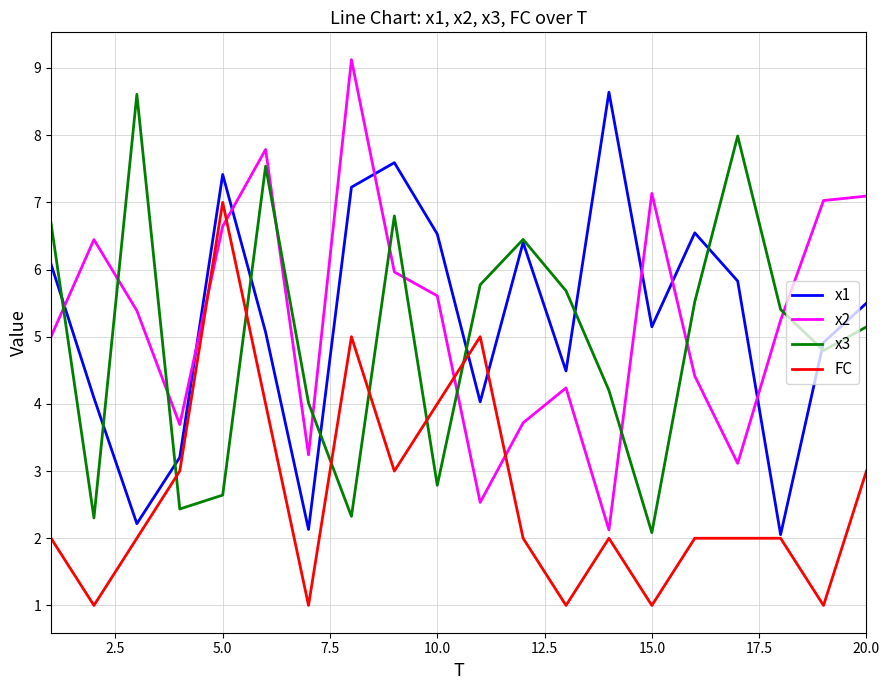

What is the minimum value for FC?

1.0